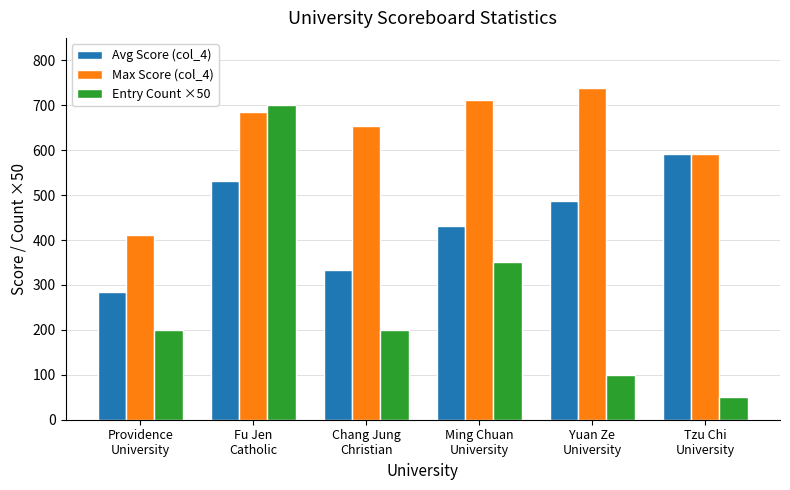

What is the sum of all Avg Score (col_4) values?

2658.6